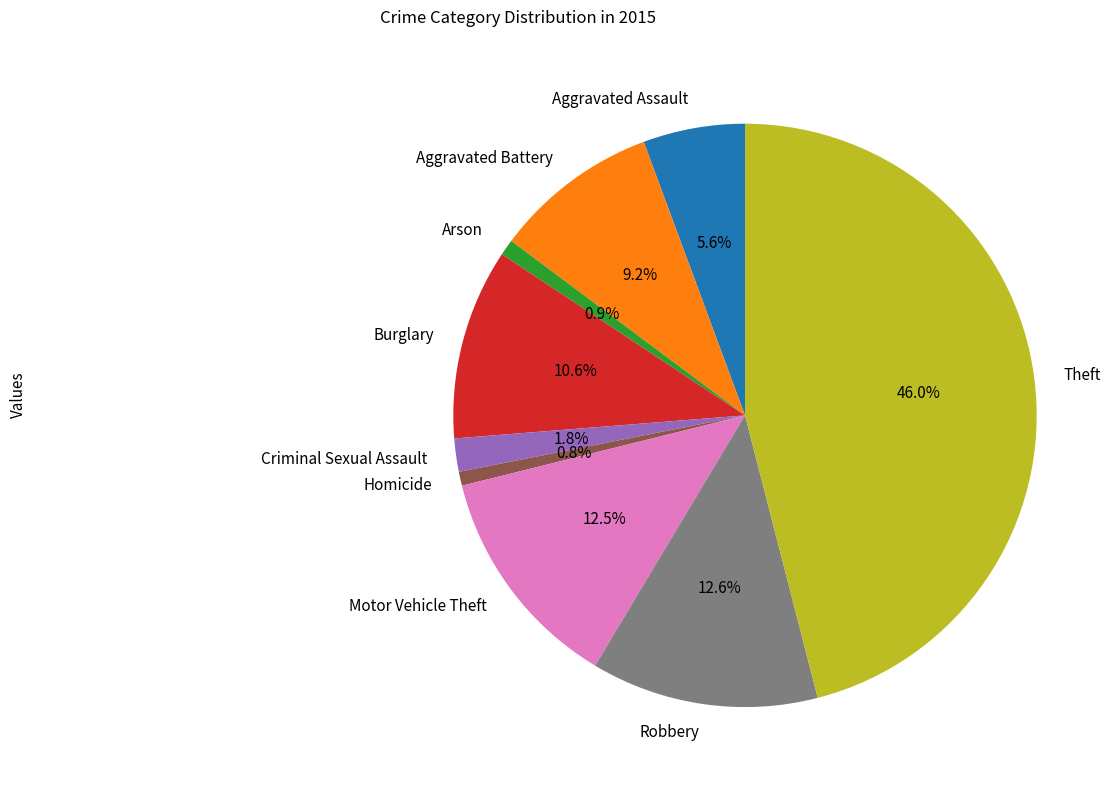

Which slice is the largest?

Theft